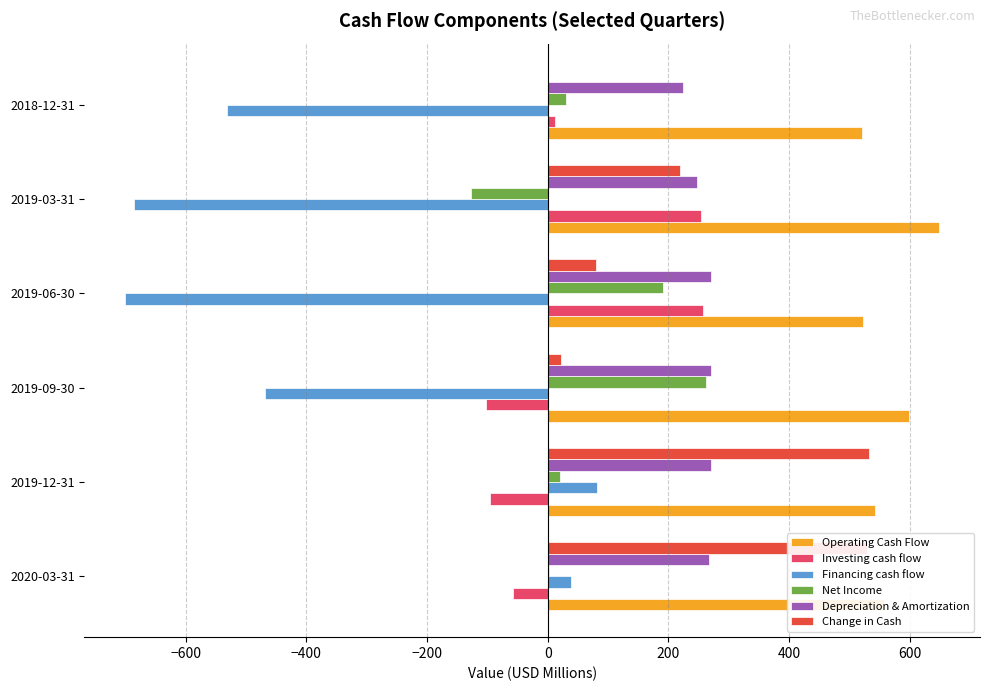

What is the sum of all Depreciation & Amortization values?

1552